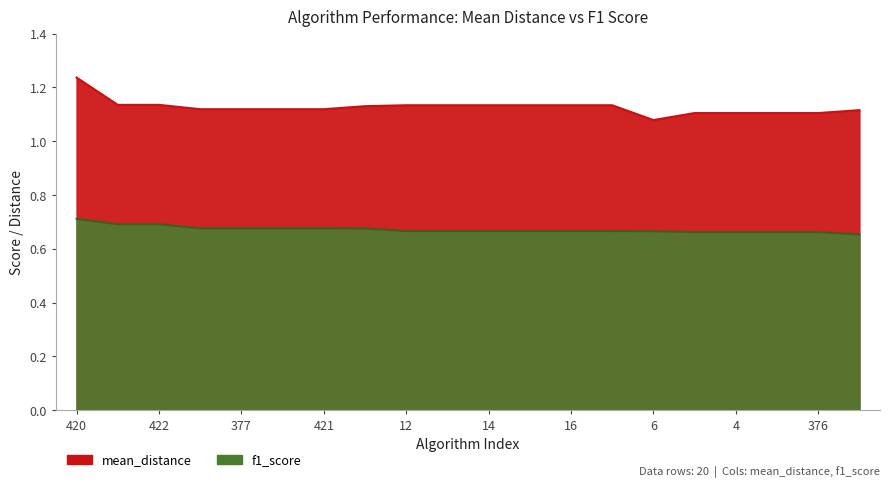

True or false: f1_score and mean_distance intersect in this chart.

False